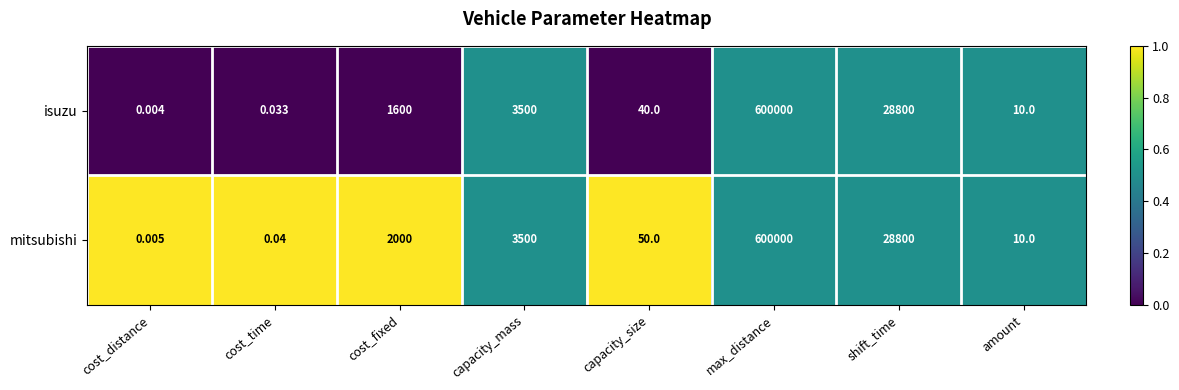

At how many categories does at least one series exceed 0?

8